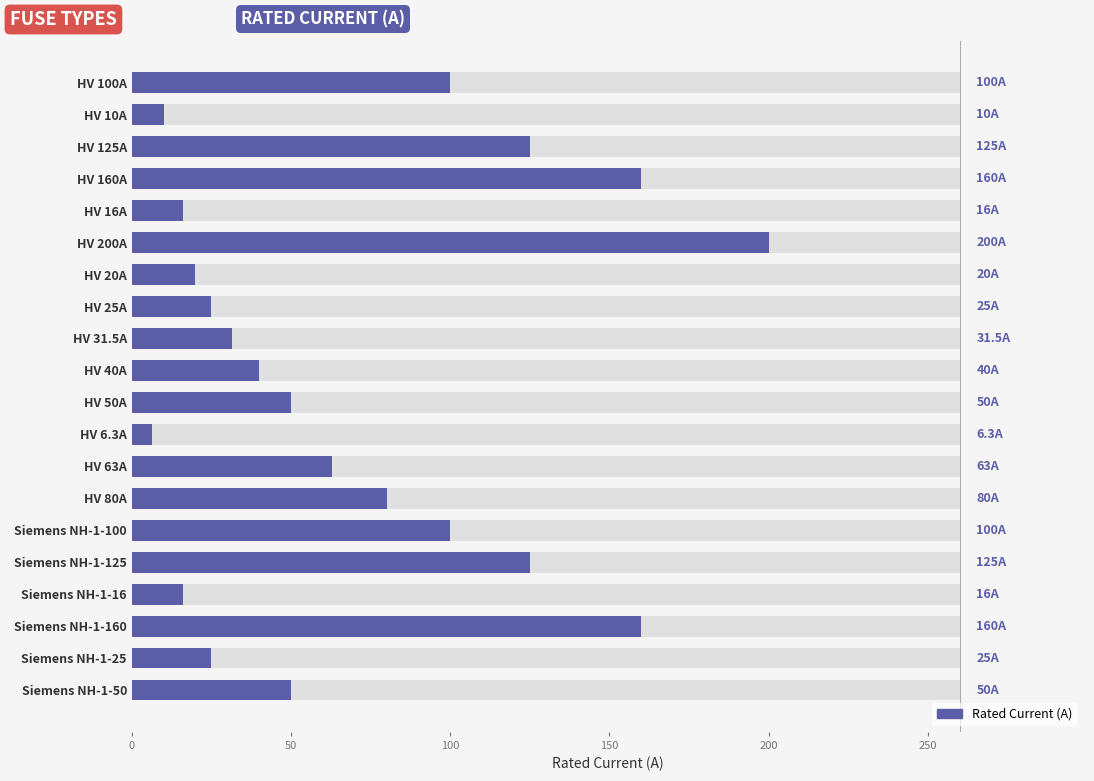

The value at HV 80A is 40.5. True or false?

False